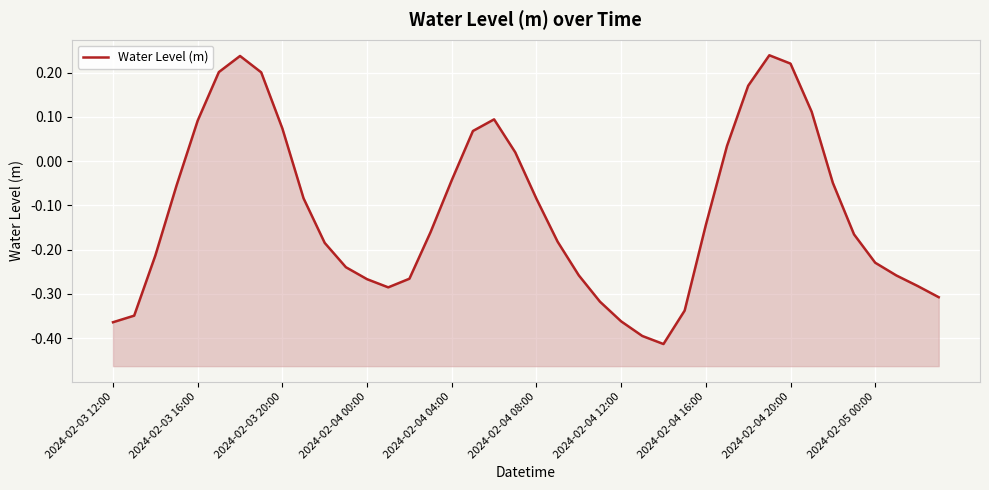

What is the smallest value displayed?

-0.4